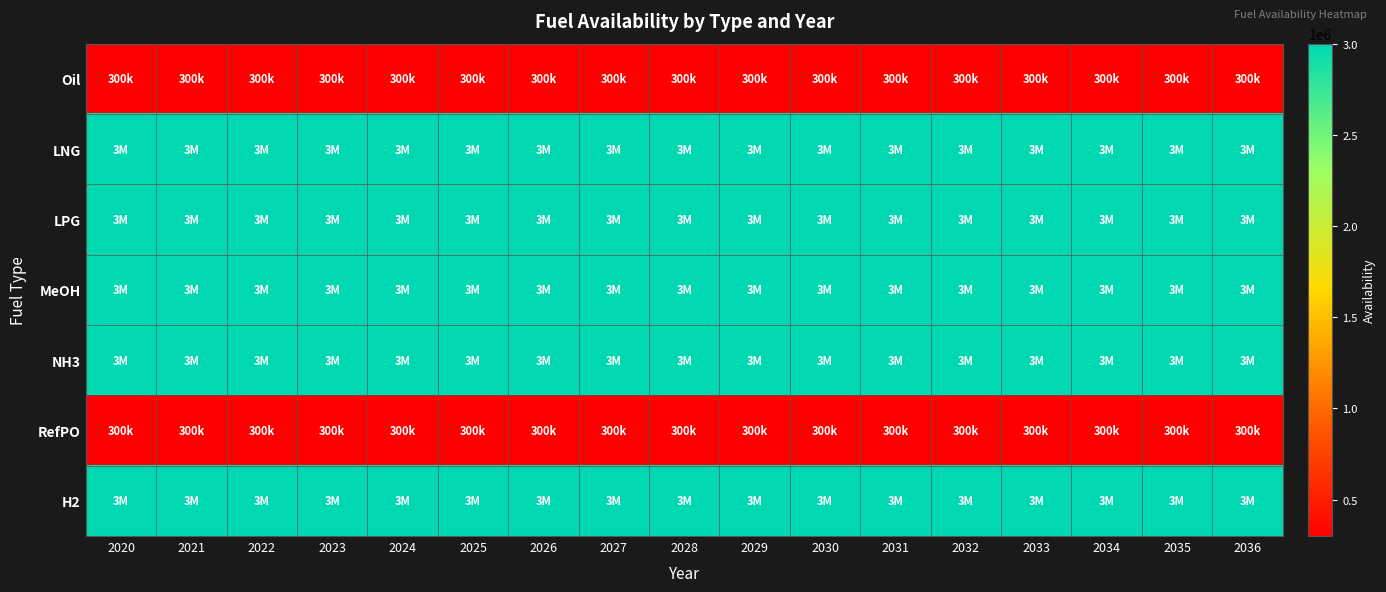

Rank the series at 2022 from highest to lowest value.

LNG, LPG, MeOH, NH3, H2, Oil, RefPO